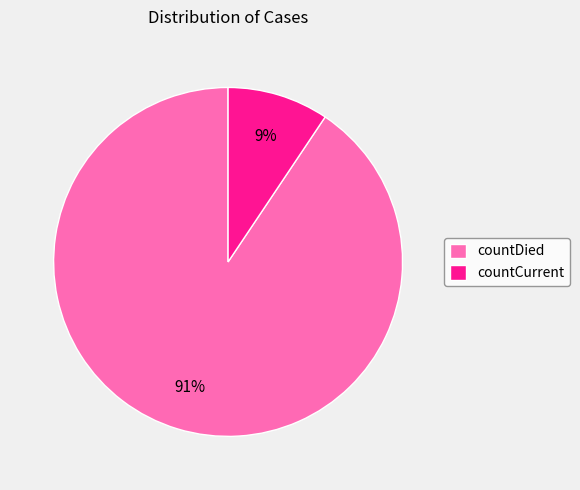

The countCurrent slice represents 1% of the pie. True or false?

False